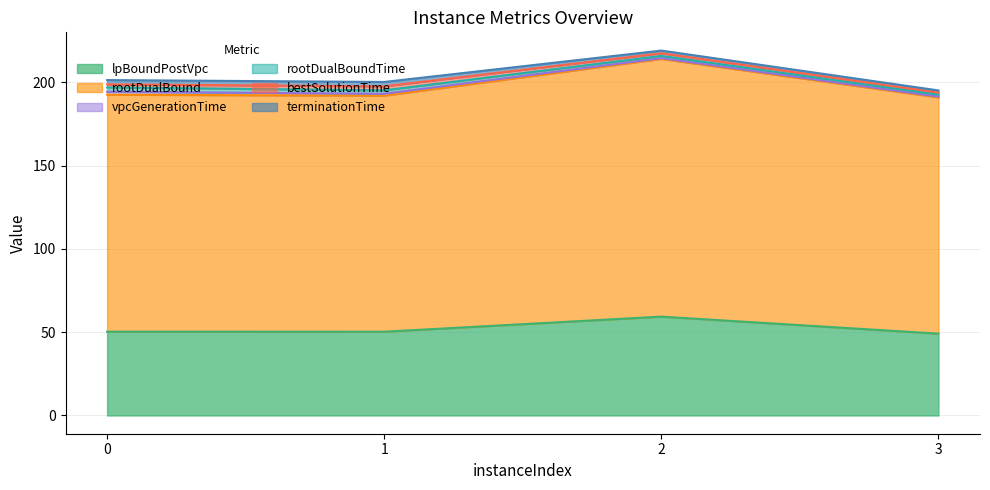

Which category has the lowest value in the rootDualBoundTime series?

3